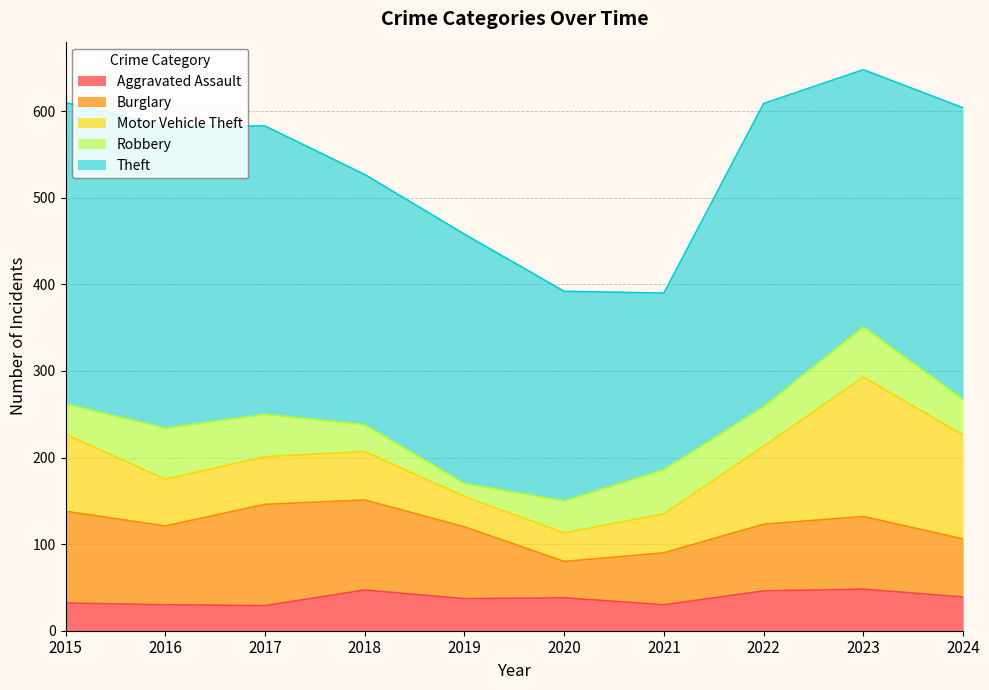

Where is Theft nearest to the value 277?

2019